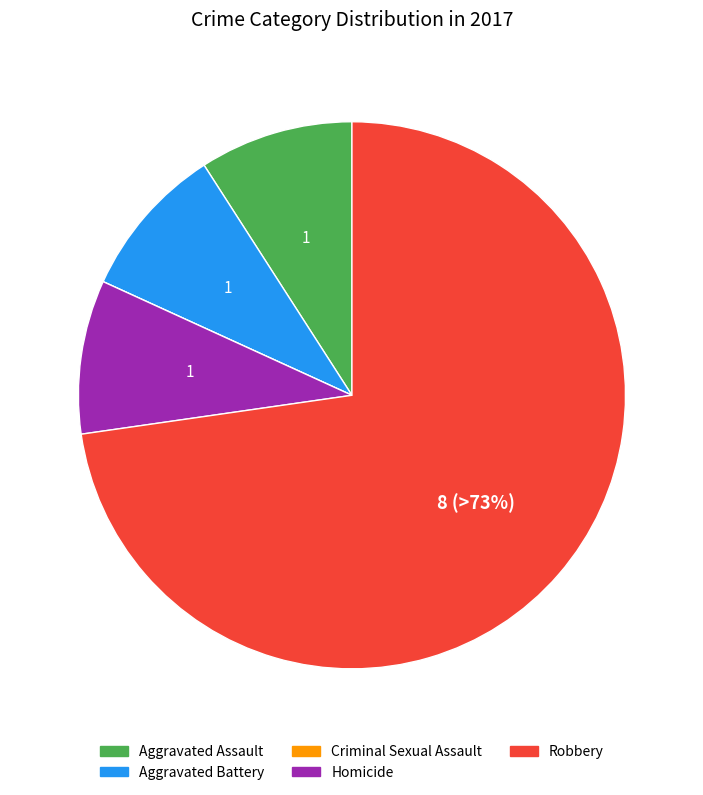

Is there a majority slice in this chart?

Yes